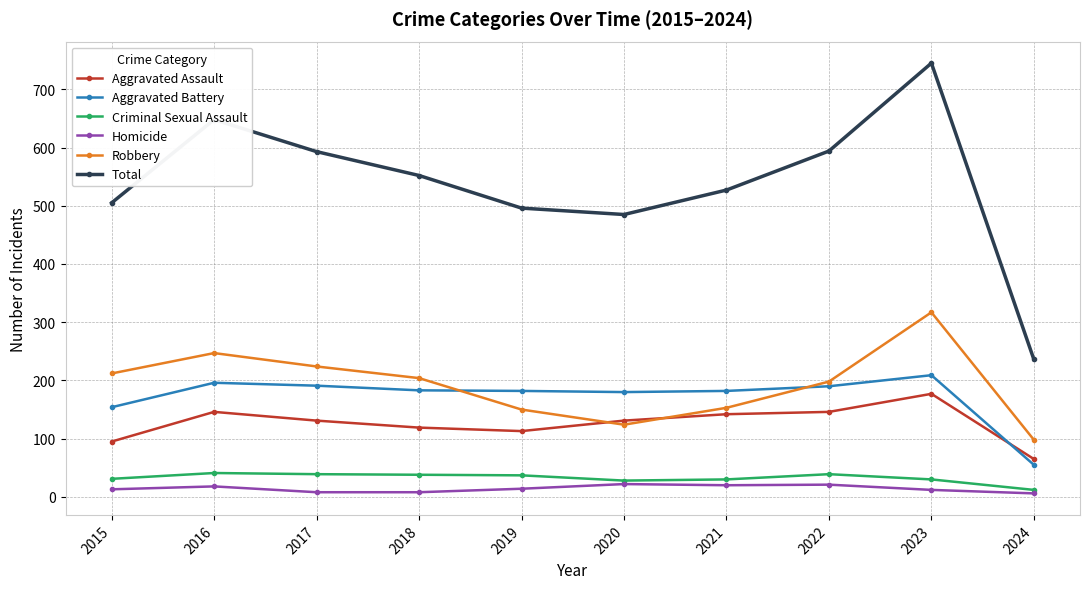

What are all the series names shown in the legend?

Aggravated Assault, Aggravated Battery, Criminal Sexual Assault, Homicide, Robbery, Total